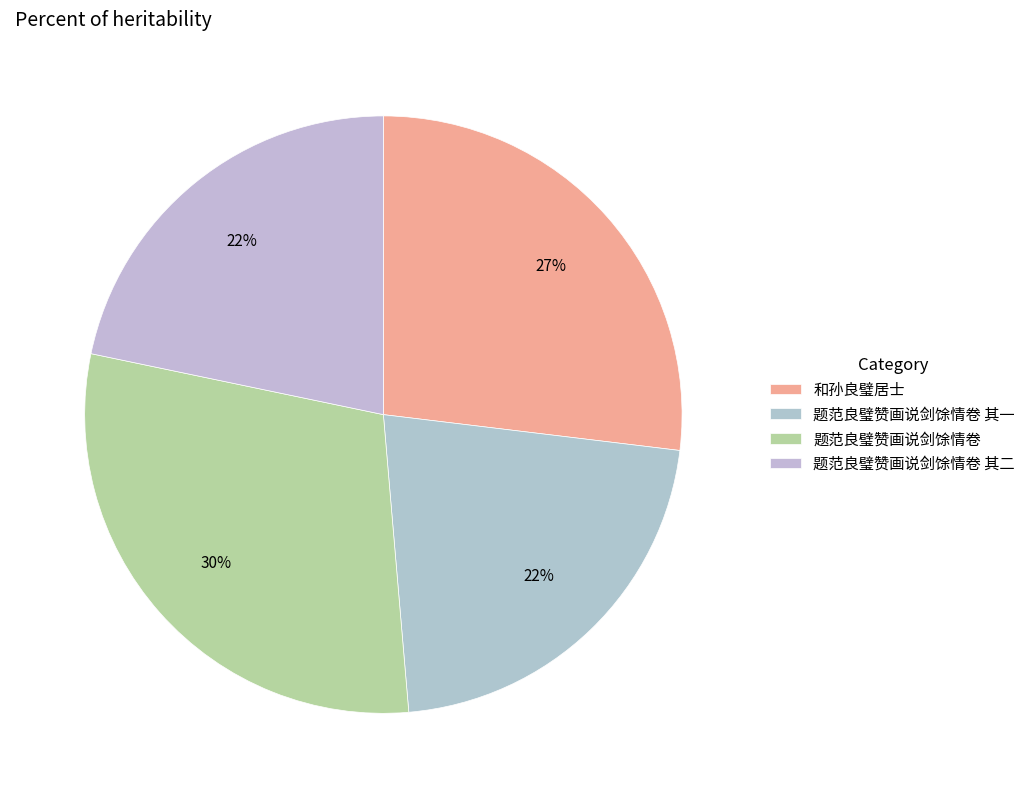

Which category has the biggest portion of the pie?

题范良璧赞画说剑馀情卷